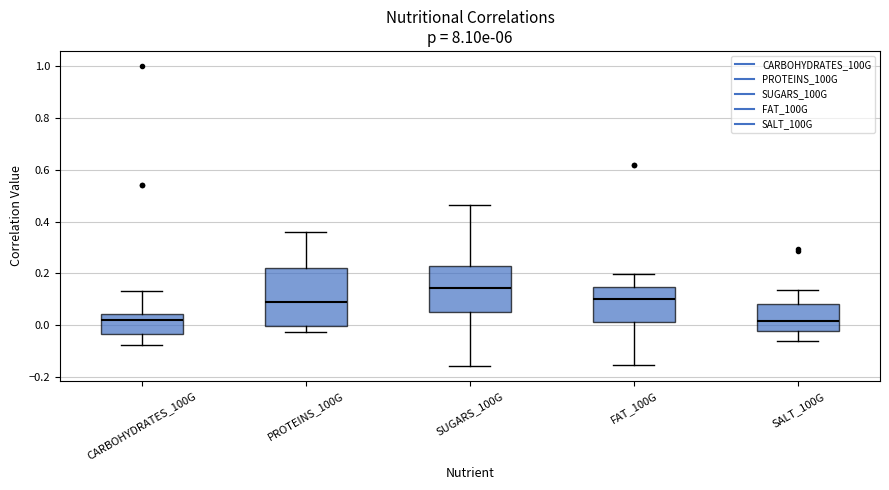

Reading left to right, transcribe this box plot: for each box, give where its median line is, the range the box spans, and where its two whiskers end, as read against the y-axis. The values are not printed on the chart, so give them approximately, as read against the axis.

CARBOHYDRATES_100G: median 0.02, box -0.04 to 0.04, whiskers -0.08 to 0.14
PROTEINS_100G: median 0.08, box 0.00 to 0.22, whiskers -0.02 to 0.36
SUGARS_100G: median 0.14, box 0.06 to 0.22, whiskers -0.16 to 0.46
FAT_100G: median 0.10, box 0.02 to 0.14, whiskers -0.16 to 0.20
SALT_100G: median 0.02, box -0.02 to 0.08, whiskers -0.06 to 0.14